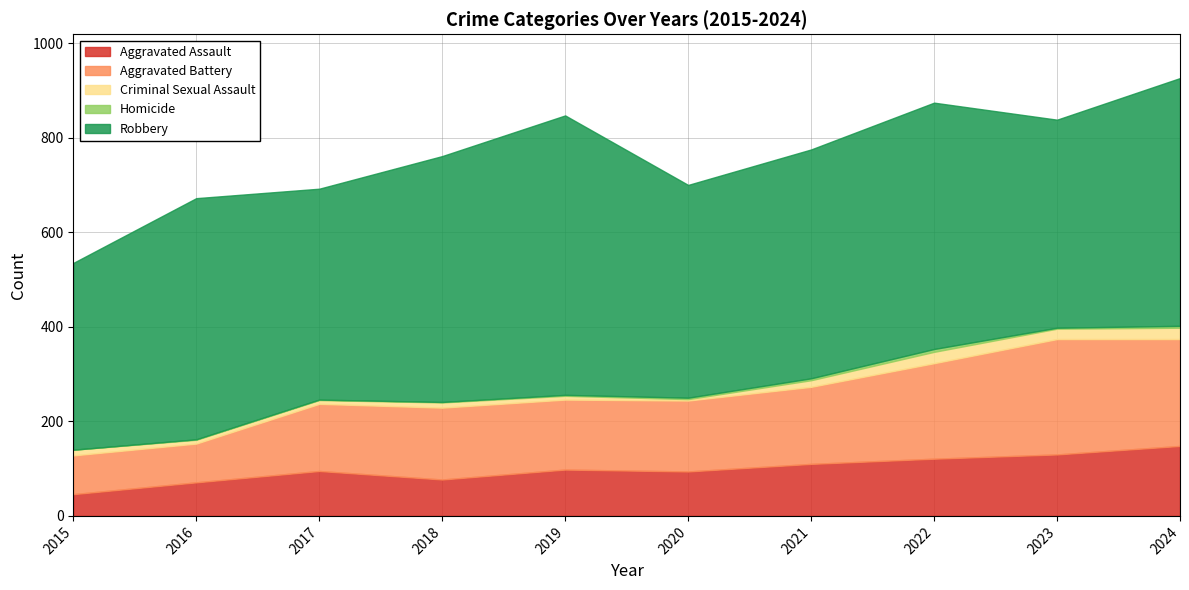

What is the value of the Aggravated Battery point at the 1st from the left?

82